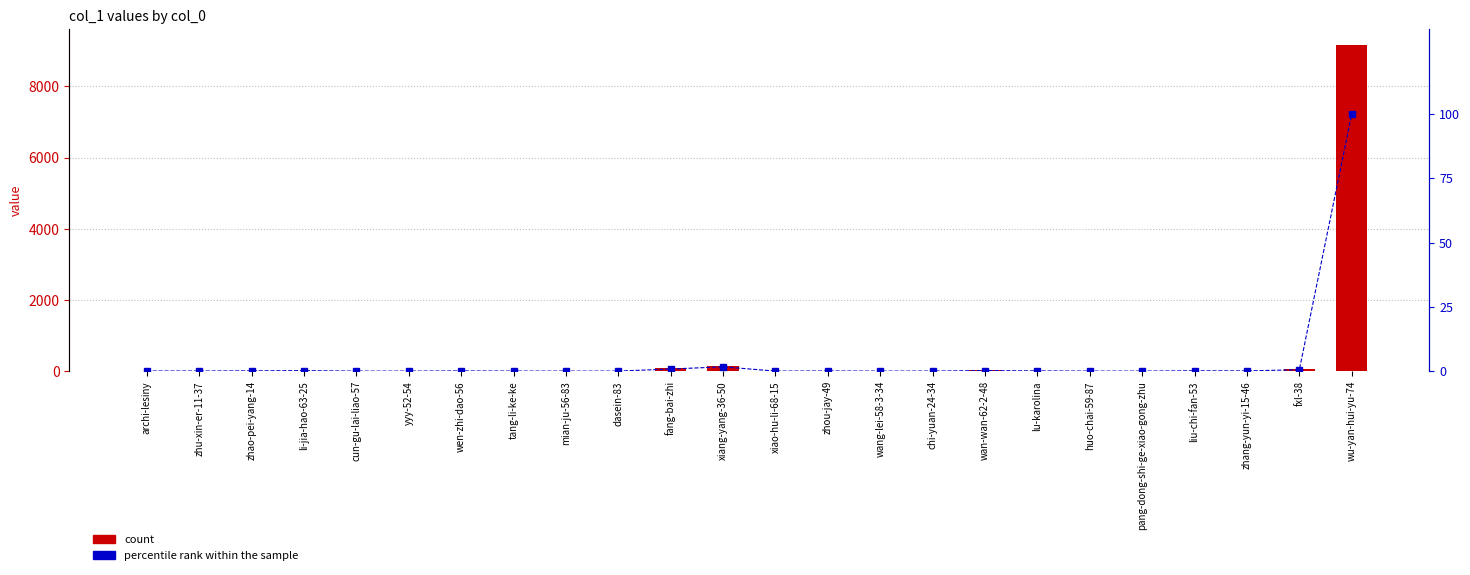

Which series changed the most between pang-dong-shi-ge-xiao-gong-zhu and zhang-yun-yi-15-46?

count